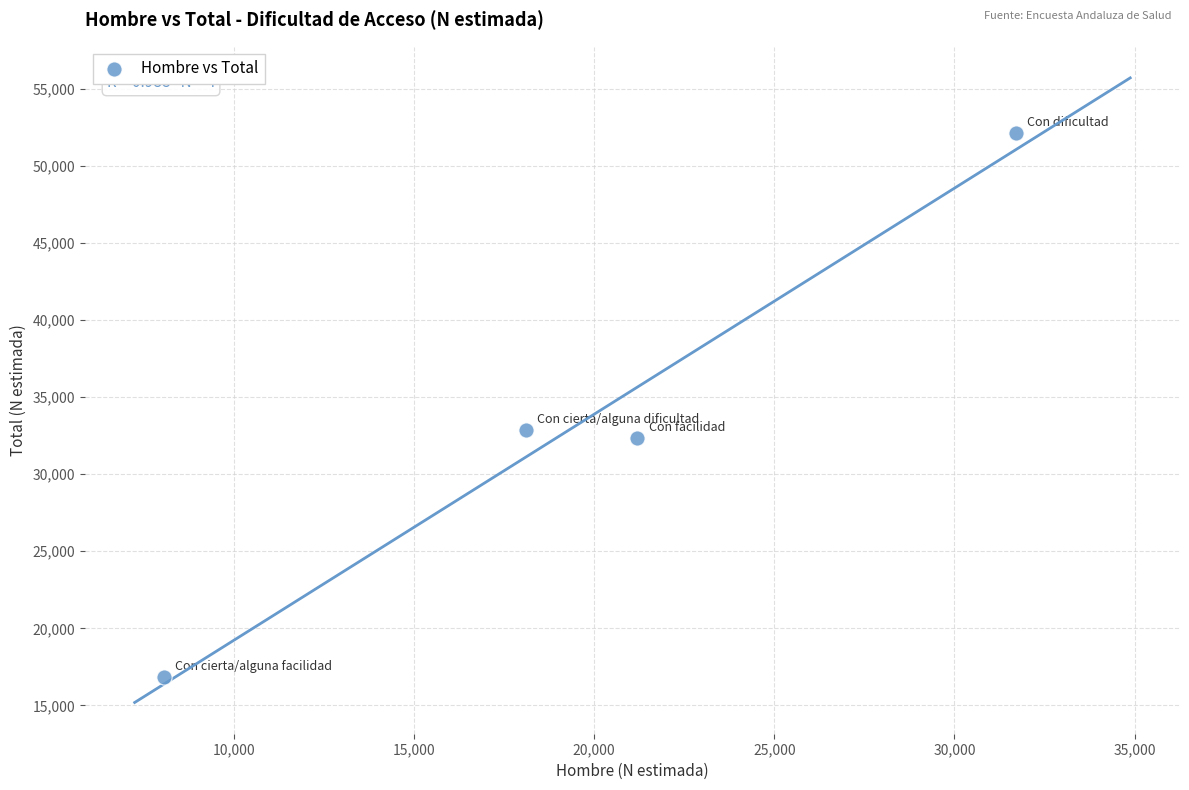

What is the range of Y values (max minus min)?

35306